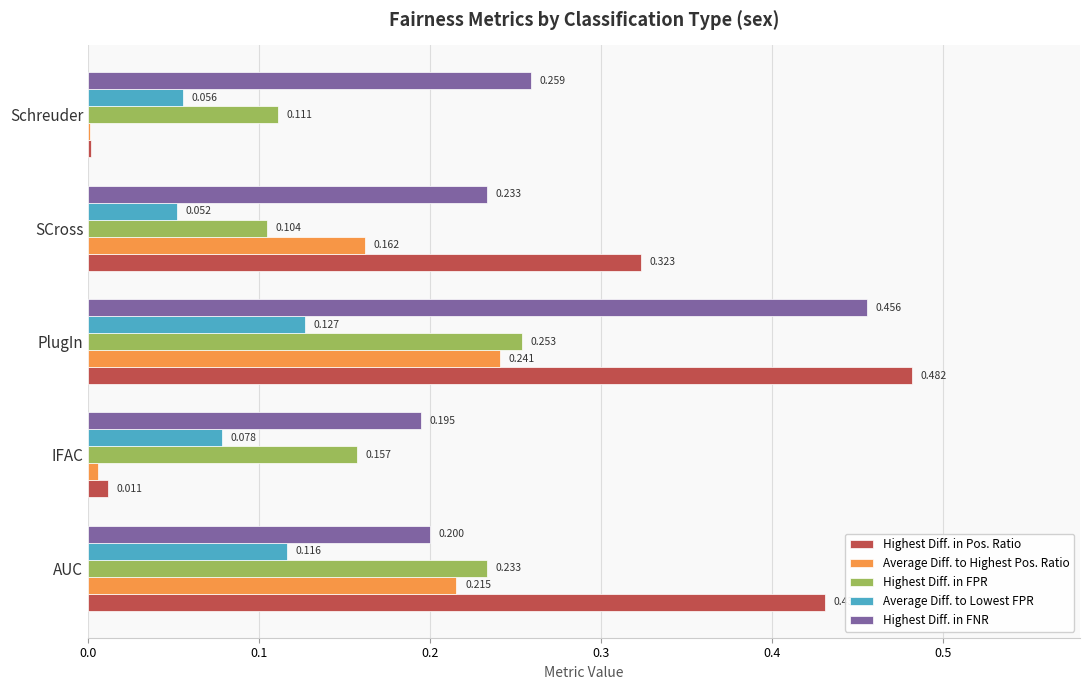

At which category is the sum across all series the highest?

PlugIn